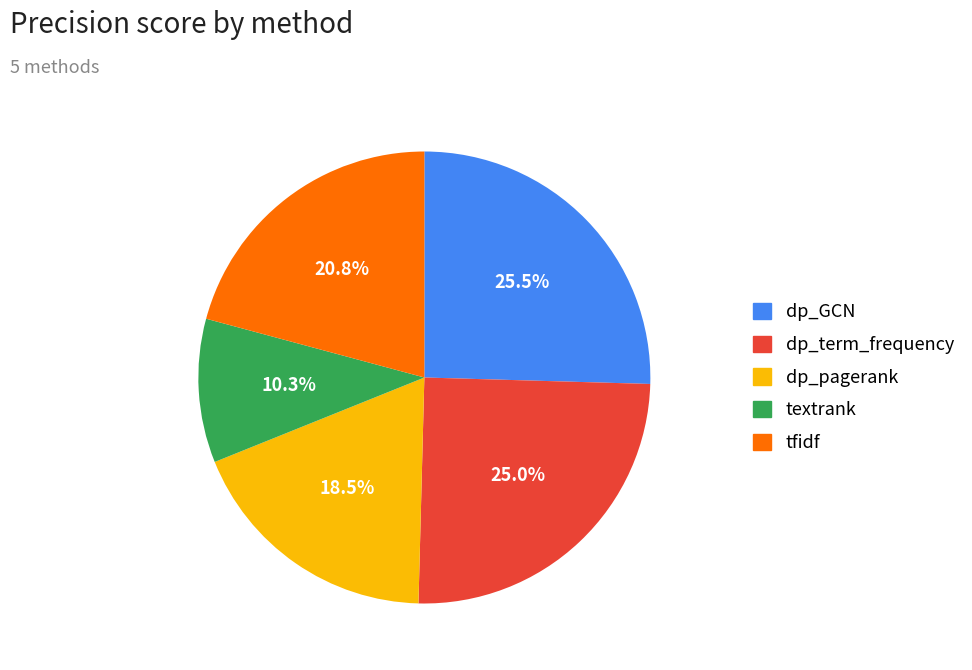

What is the smallest slice in the pie chart?

textrank